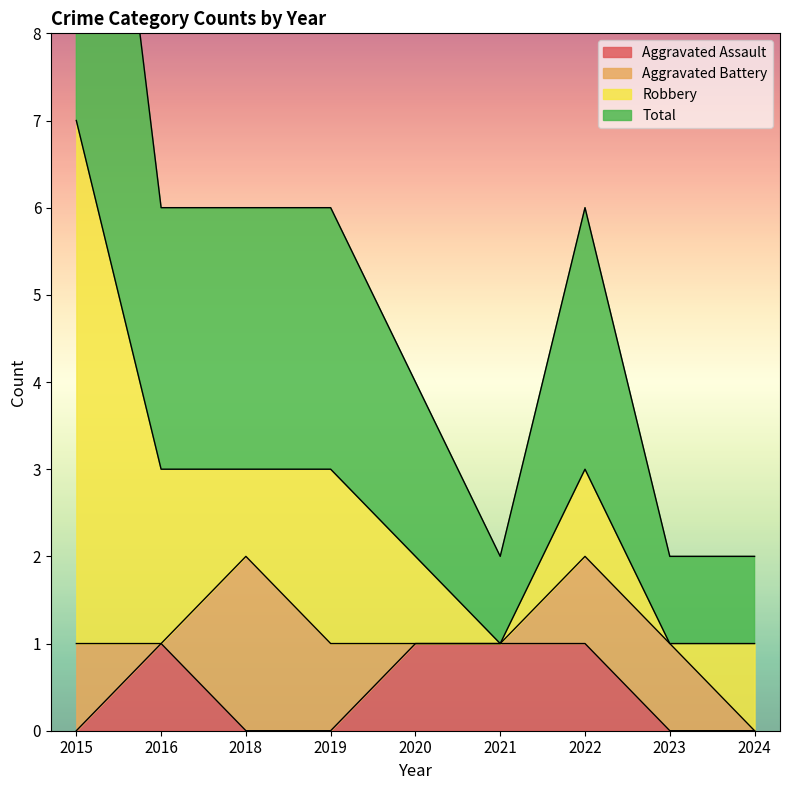

At how many categories does at least one series exceed 4?

1